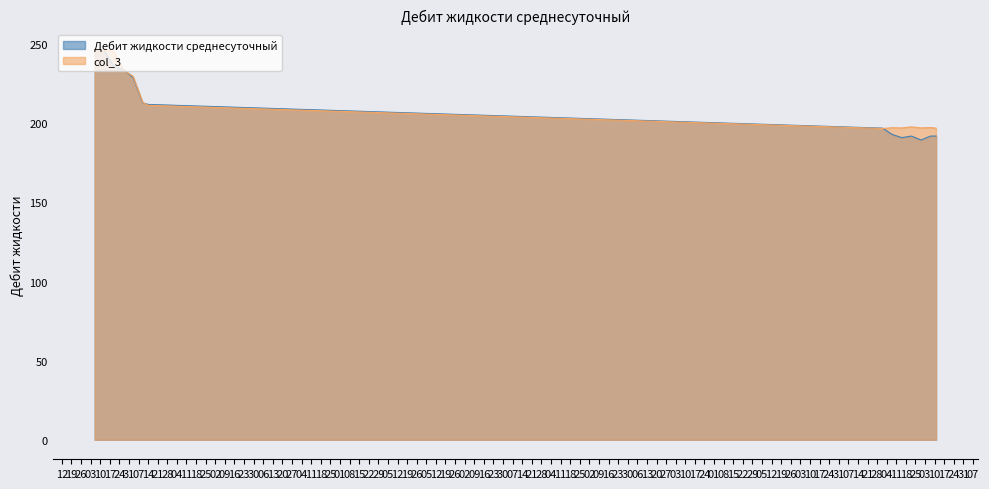

Which series ends up on top after the final intersection of col_3 and Дебит жидкости среднесуточный?

col_3